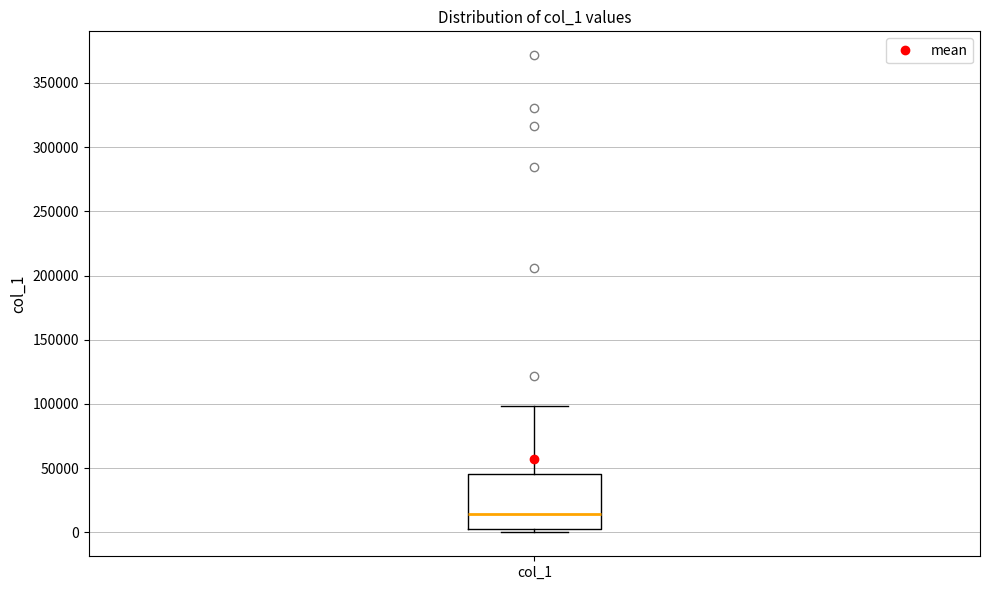

Read this box plot against the y-axis: the position of the median line, the range covered by the box, and the ends of both whiskers. The values are not printed on the chart, so give them approximately, as read against the axis.

median 15000, box 5000 to 45000, whiskers 0 to 100000